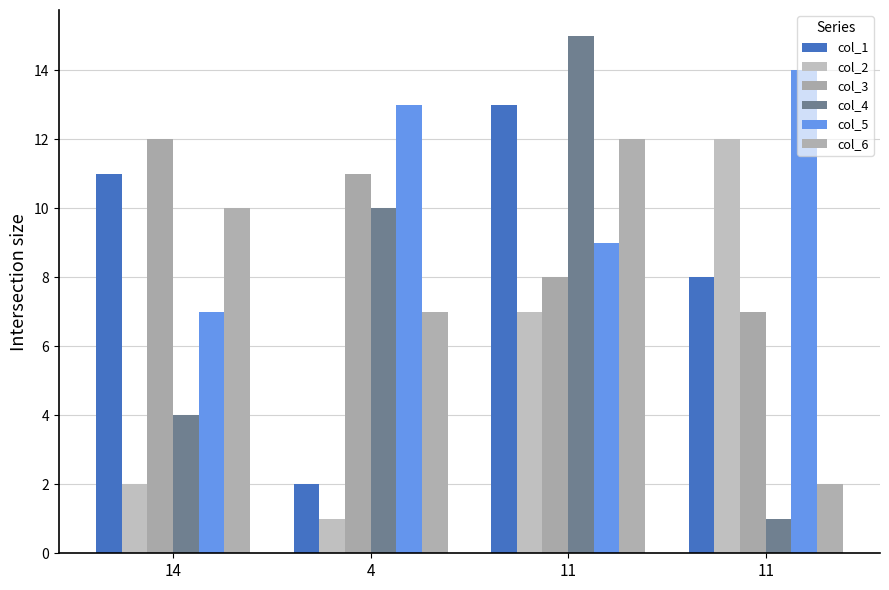

Are the bars horizontal?

No